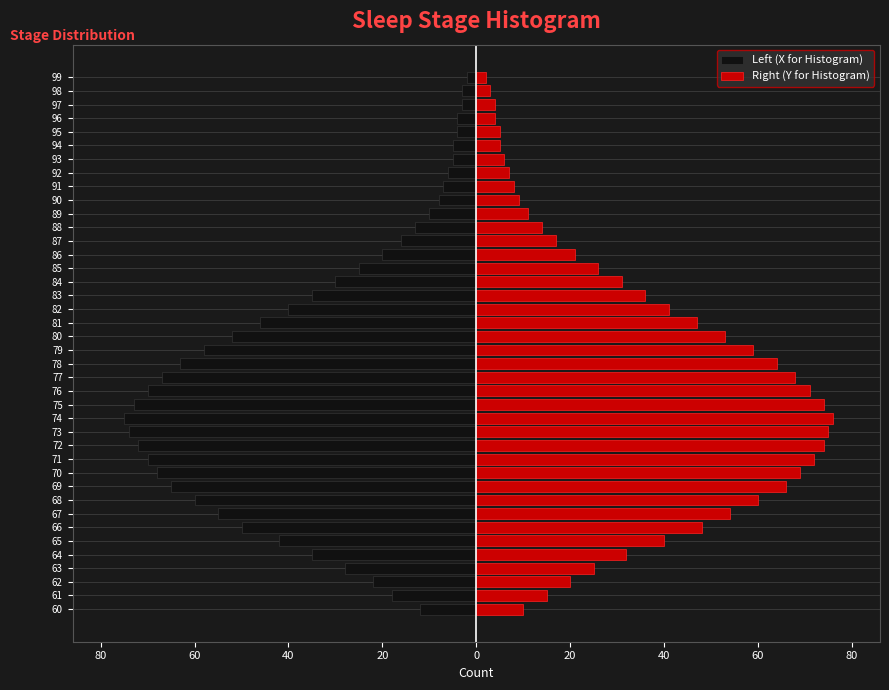

Which series has the largest total across all categories?

Right (Y for Histogram)